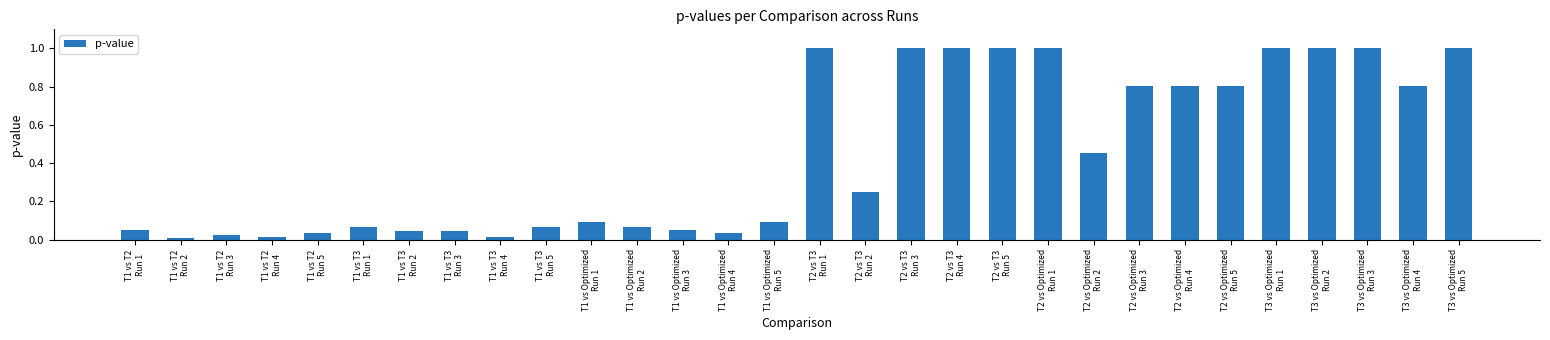

How many series are shown in this chart?

1